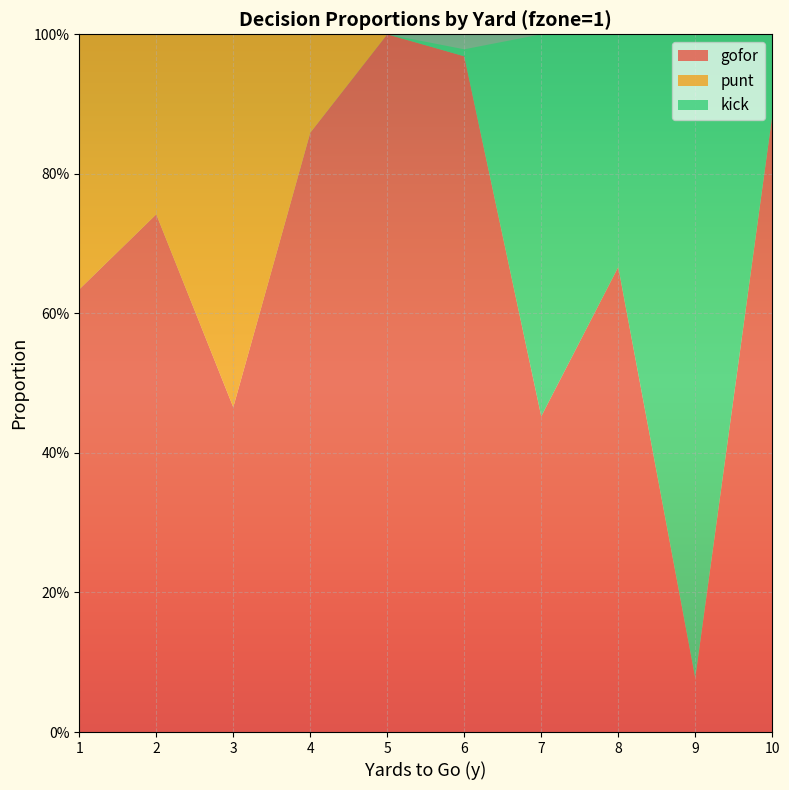

Reading left to right, extract all data points from this chart.

gofor: 0.6	0.7	0.5	0.9	1.0	1.0	0.5	0.7	0.1	0.9
punt: 0.4	0.3	0.5	0.1	0.0	0.0	0.0	0.0	0.0	0.0
kick: 0.0	0.0	0.0	0.0	0.0	0.0	0.5	0.3	0.9	0.1